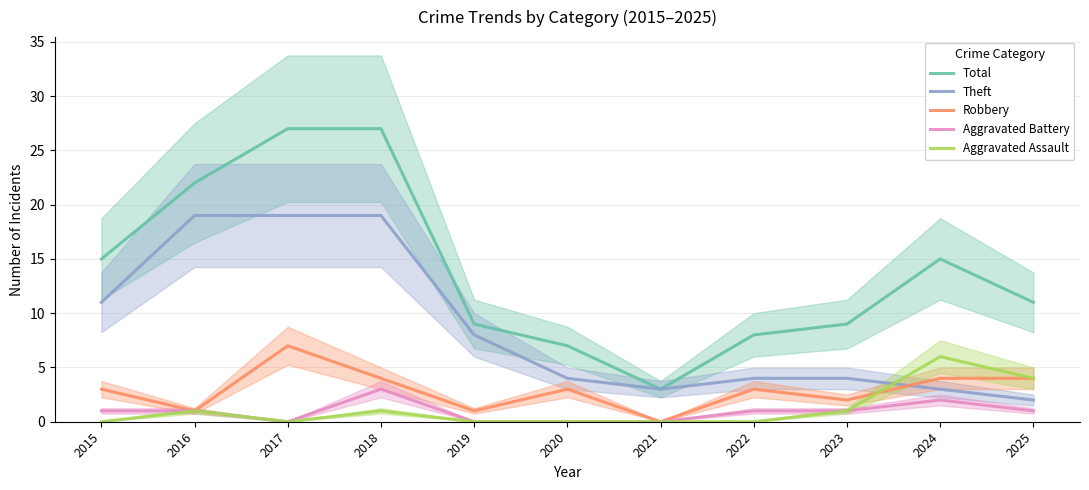

What is the spread (max minus min) of values at 2021?

3